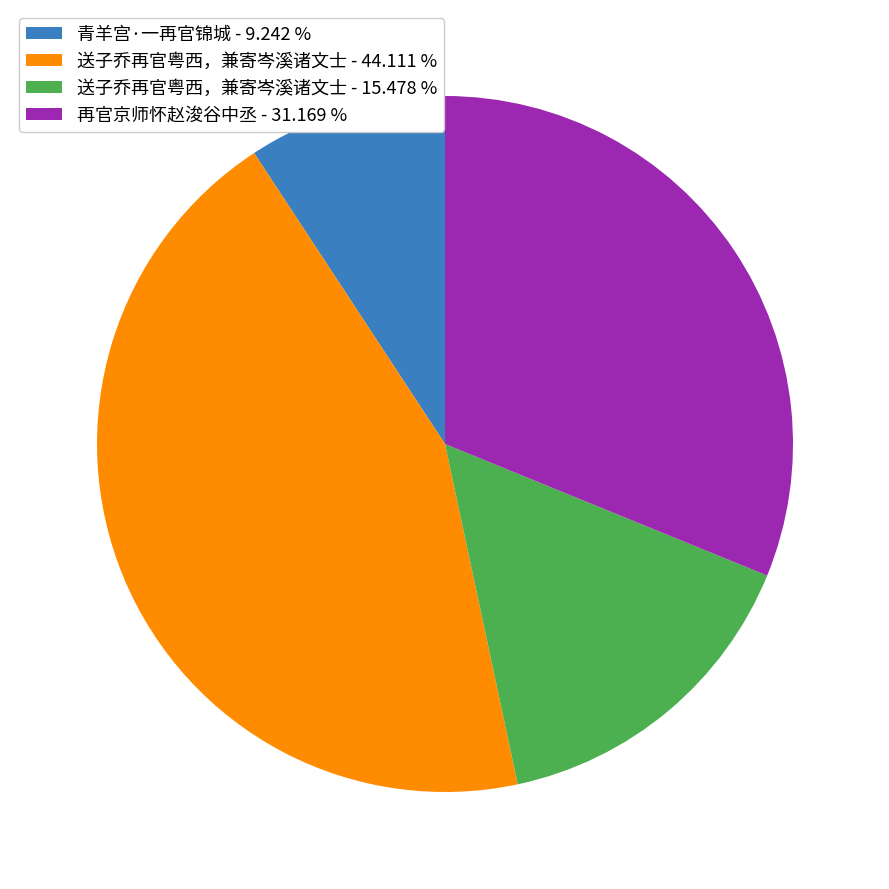

Does any single category account for the majority?

No